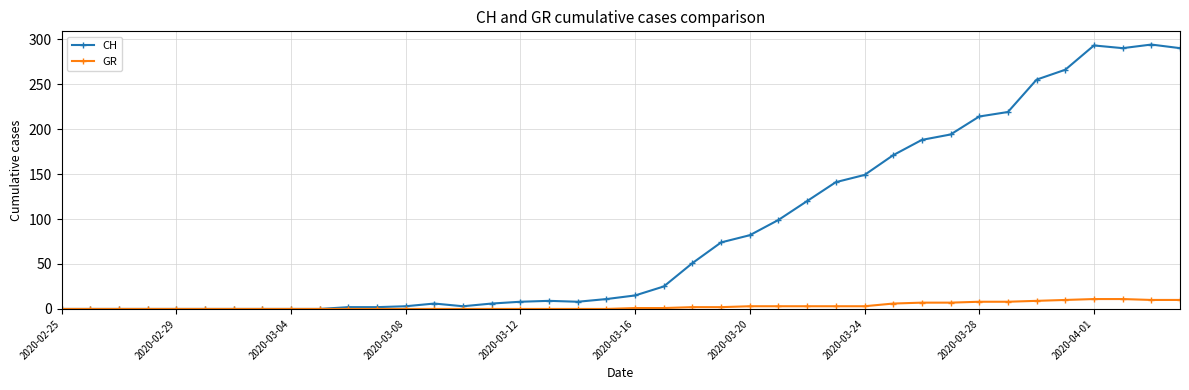

Which series has the largest range (max minus min)?

CH